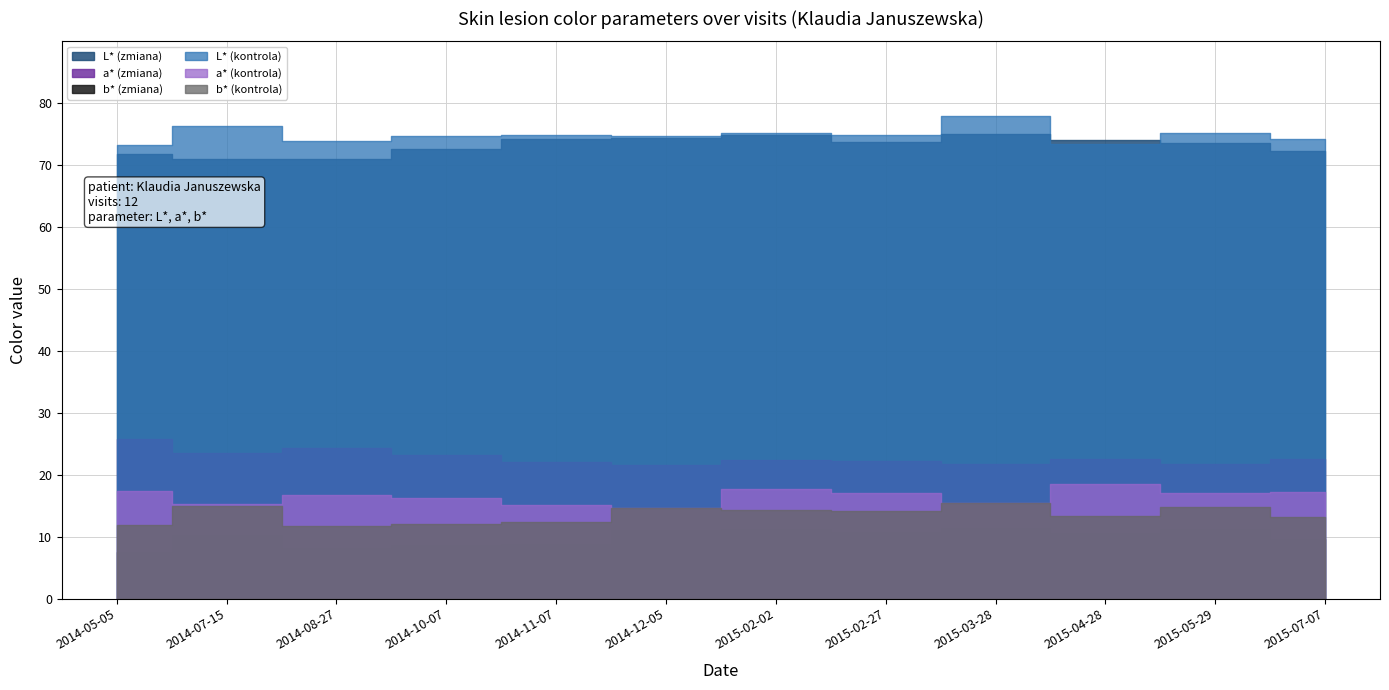

Reading left to right, list all the values displayed in this chart.

L* (zmiana): 2014-05-05=71.8	2014-07-15=71.0	2014-08-27=71.0	2014-10-07=72.6	2014-11-07=74.2	2014-12-05=74.4	2015-02-02=74.9	2015-02-27=73.7	2015-03-28=75.1	2015-04-28=74.0	2015-05-29=73.5	2015-07-07=72.3
a* (zmiana): 2014-05-05=25.8	2014-07-15=23.5	2014-08-27=24.2	2014-10-07=23.1	2014-11-07=22.0	2014-12-05=21.5	2015-02-02=22.3	2015-02-27=22.3	2015-03-28=21.7	2015-04-28=22.5	2015-05-29=21.8	2015-07-07=22.5
b* (zmiana): 2014-05-05=7.5	2014-07-15=10.3	2014-08-27=8.1	2014-10-07=8.6	2014-11-07=8.9	2014-12-05=11.0	2015-02-02=11.2	2015-02-27=10.8	2015-03-28=11.3	2015-04-28=10.5	2015-05-29=11.3	2015-07-07=9.6
L* (kontrola): 2014-05-05=73.3	2014-07-15=76.3	2014-08-27=73.8	2014-10-07=74.7	2014-11-07=74.9	2014-12-05=74.8	2015-02-02=75.1	2015-02-27=74.8	2015-03-28=78.0	2015-04-28=73.3	2015-05-29=75.1	2015-07-07=74.3
a* (kontrola): 2014-05-05=17.4	2014-07-15=15.3	2014-08-27=16.7	2014-10-07=16.3	2014-11-07=15.1	2014-12-05=14.6	2015-02-02=17.7	2015-02-27=17.0	2015-03-28=15.5	2015-04-28=18.5	2015-05-29=17.1	2015-07-07=17.3
b* (kontrola): 2014-05-05=11.9	2014-07-15=15.0	2014-08-27=11.8	2014-10-07=12.1	2014-11-07=12.4	2014-12-05=14.7	2015-02-02=14.3	2015-02-27=14.1	2015-03-28=15.5	2015-04-28=13.3	2015-05-29=14.8	2015-07-07=13.1